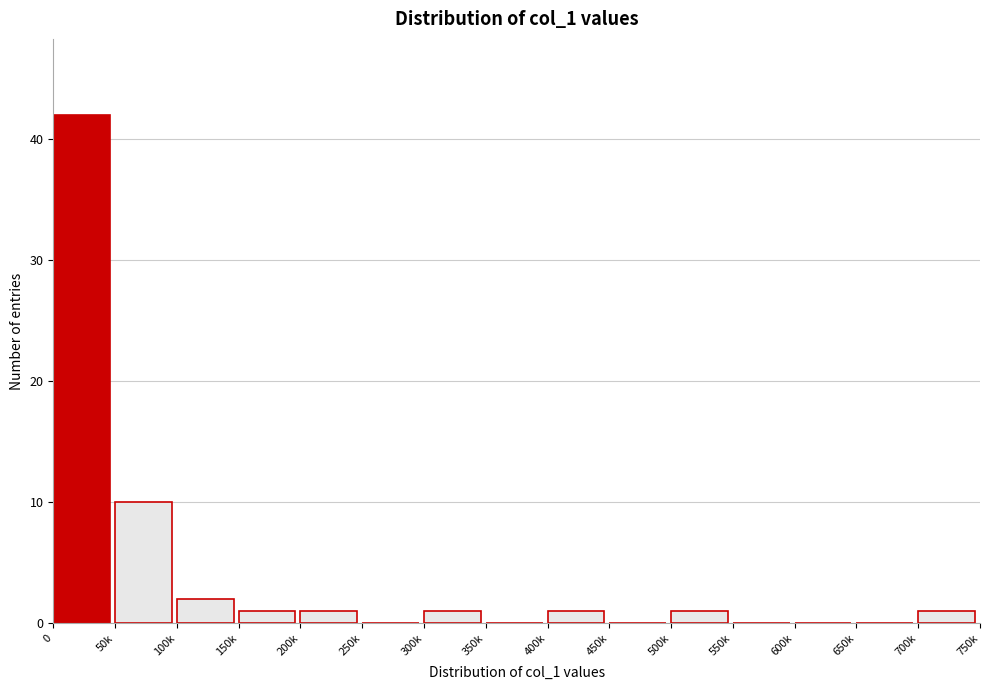

Reading right to left, list all the values displayed in this chart.

700k=1	650k=0	600k=0	550k=0	500k=1	450k=0	400k=1	350k=0	300k=1	250k=0	200k=1	150k=1	100k=2	50k=10	0=42